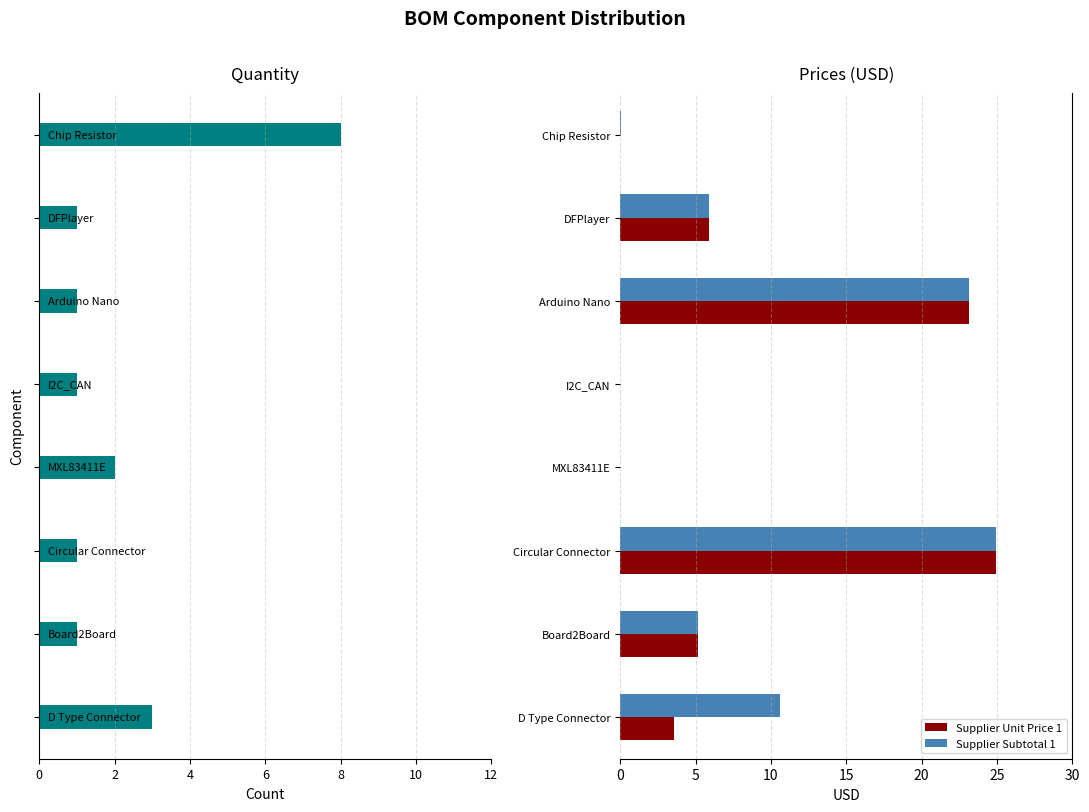

How many groups of bars are there?

8